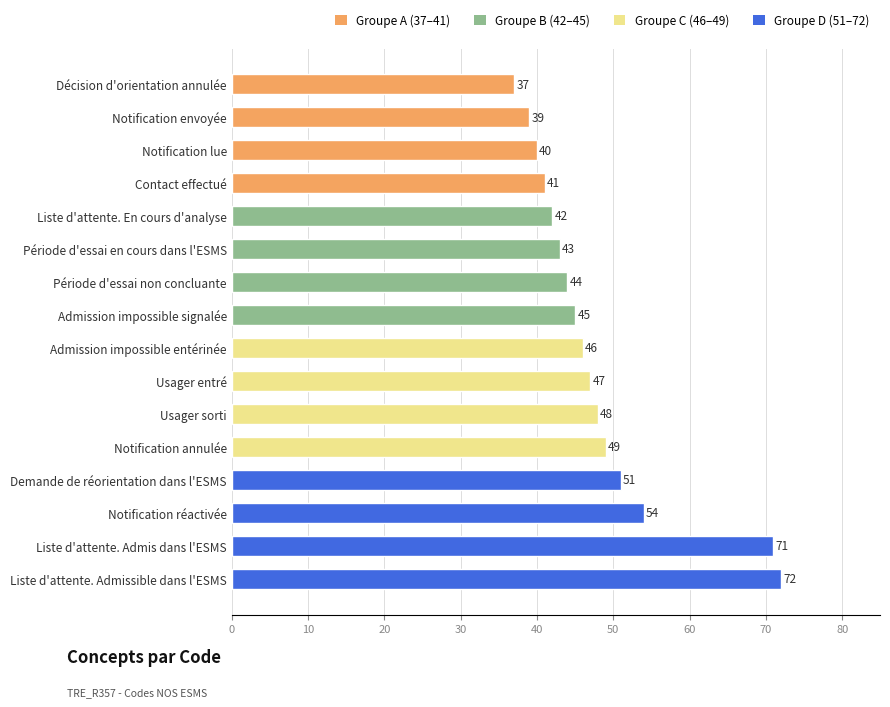

What is the average value?

48